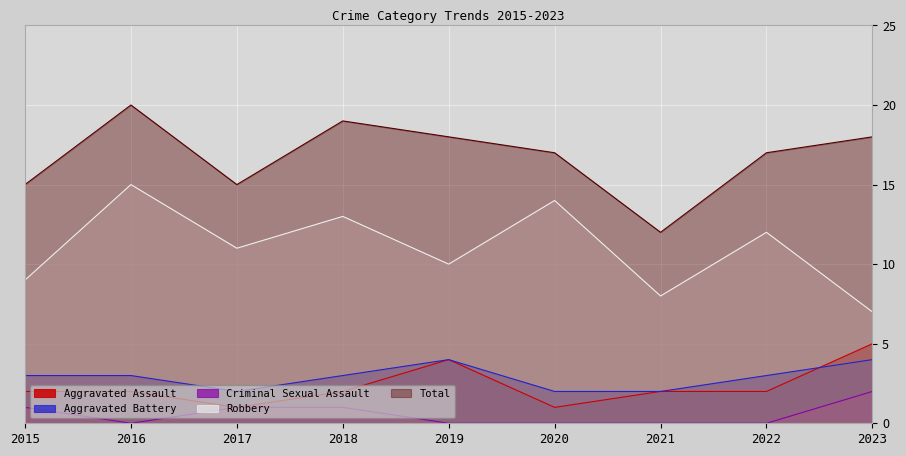

True or false: Criminal Sexual Assault has more than 1 interior local peaks.

False